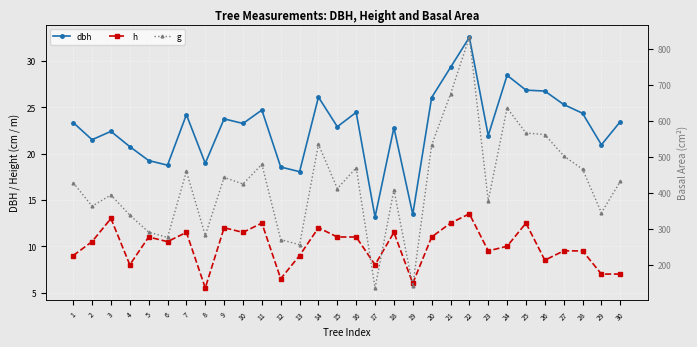

Reading right to left, what are all the values shown in this chart?

dbh: 30=23.4	29=20.9	28=24.4	27=25.3	26=26.8	25=26.9	24=28.4	23=21.9	22=32.5	21=29.3	20=26.1	19=13.4	18=22.8	17=13.2	16=24.4	15=22.9	14=26.1	13=18.1	12=18.6	11=24.7	10=23.2	9=23.8	8=18.9	7=24.2	6=18.8	5=19.2	4=20.8	3=22.4	2=21.5	1=23.4
h: 30=7.0	29=7.0	28=9.5	27=9.5	26=8.5	25=12.5	24=10.0	23=9.5	22=13.5	21=12.5	20=11.0	19=6.0	18=11.5	17=8.0	16=11.0	15=11.0	14=12.0	13=9.0	12=6.5	11=12.5	10=11.5	9=12.0	8=5.5	7=11.5	6=10.5	5=11.0	4=8.0	3=13.0	2=10.5	1=9.0
g: 30=431.9	29=344.7	28=465.7	27=502.7	26=562.0	25=566.2	24=635.7	23=378.4	22=832.1	21=674.3	20=533.0	19=142.1	18=408.3	17=135.8	16=469.5	15=411.9	14=535.0	13=255.9	12=270.3	11=479.2	10=424.6	9=443.0	8=282.0	7=460.0	6=276.1	5=291.0	4=338.2	3=394.1	2=363.1	1=428.2